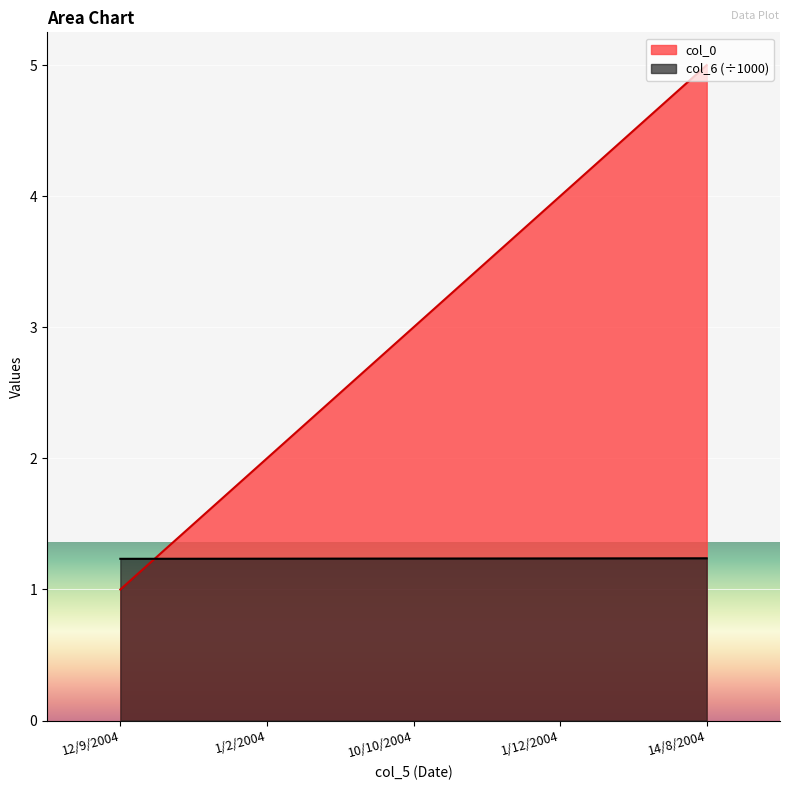

What is the sum of all col_6 values?

6.2